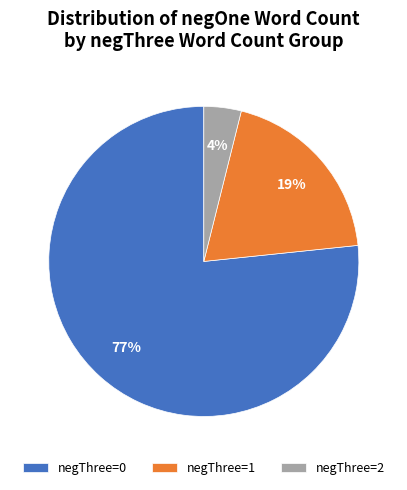

Count the number of slices in the pie.

3